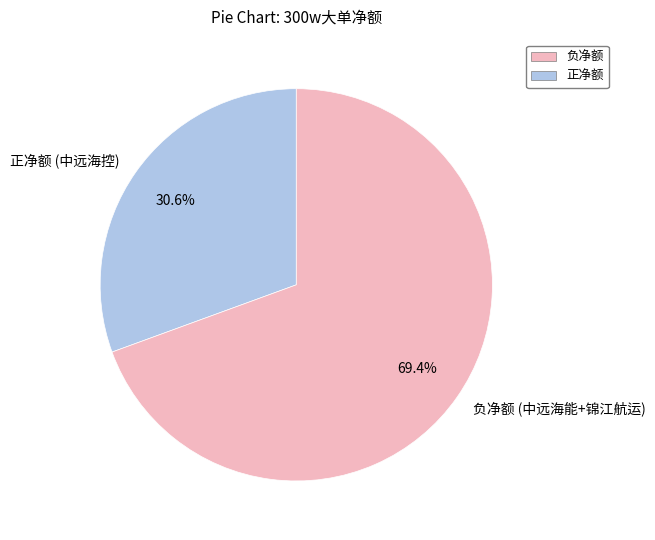

Count the number of slices in the pie.

2